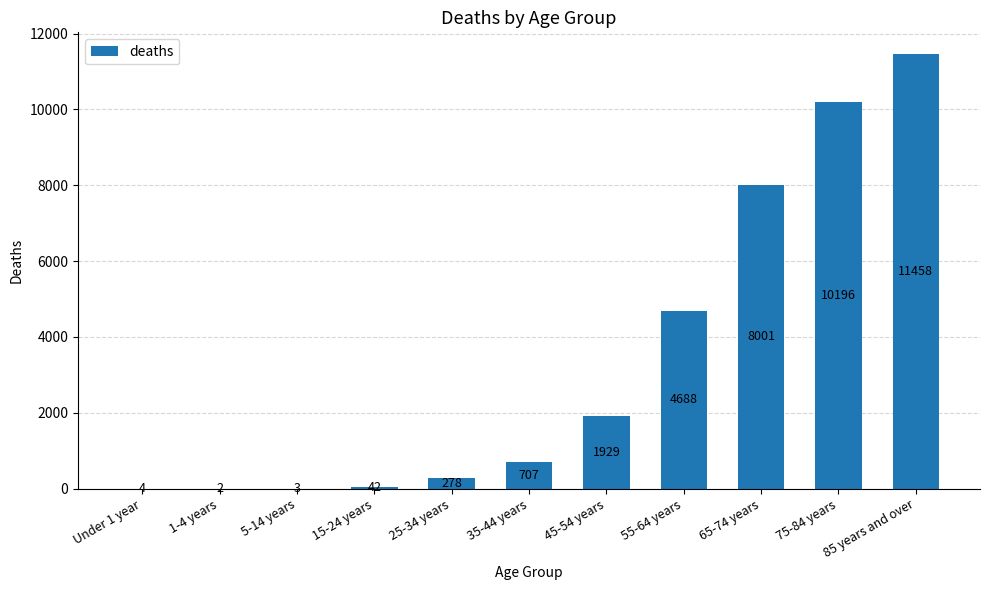

What is the change in value from 25-34 years to 55-64 years?

+4410